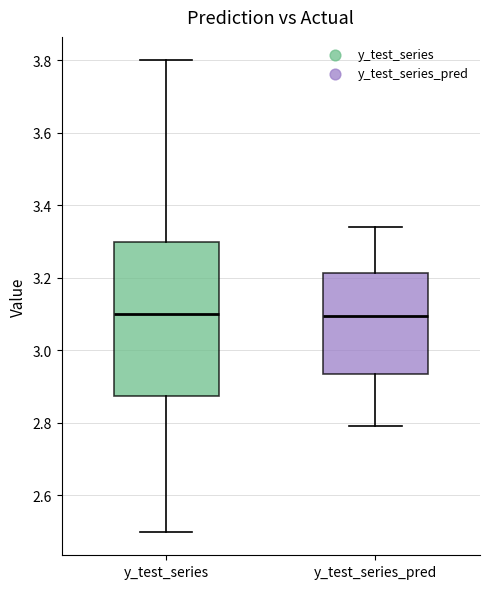

Reading left to right, transcribe this box plot: for each box, give where its median line is, the range the box spans, and where its two whiskers end, as read against the y-axis. The values are not printed on the chart, so give them approximately, as read against the axis.

y_test_series: median 3.10, box 2.88 to 3.30, whiskers 2.50 to 3.80
y_test_series_pred: median 3.10, box 2.94 to 3.22, whiskers 2.80 to 3.34